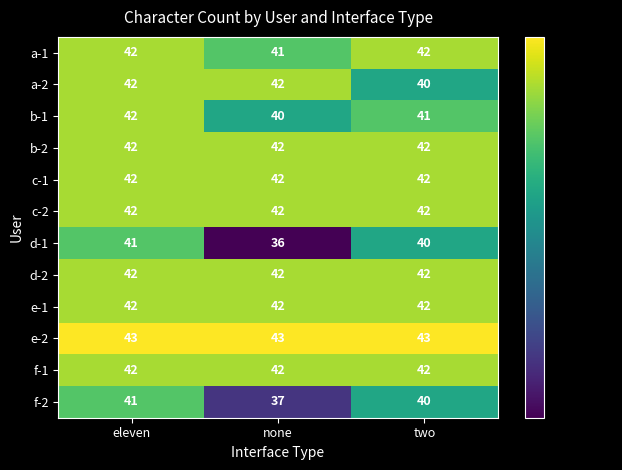

Which series has the widest spread of values?

d-1